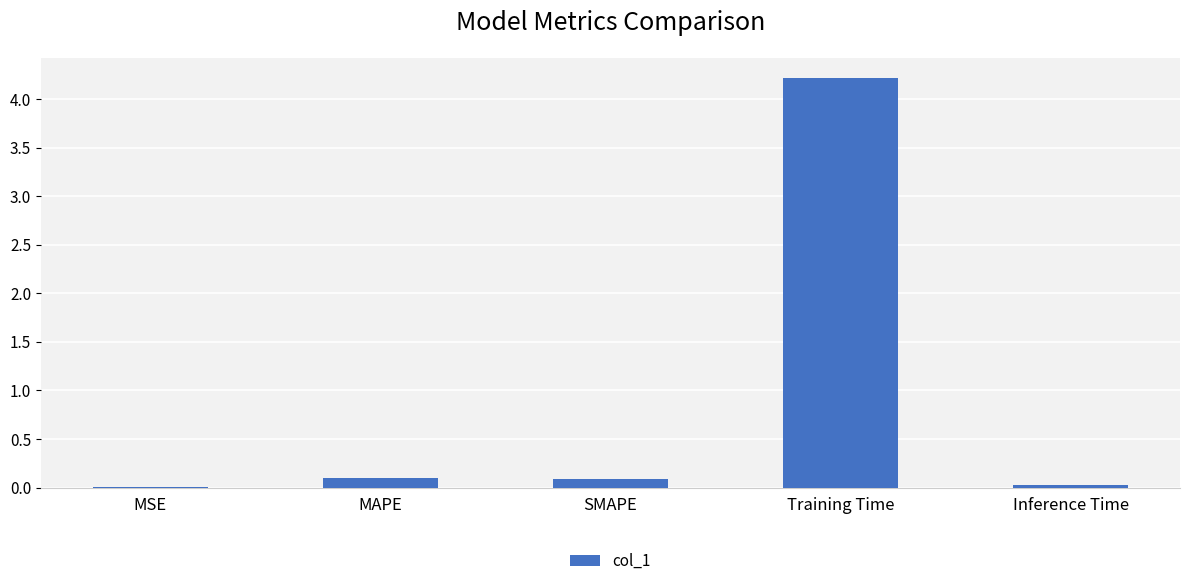

What is the sum of all values?

4.4